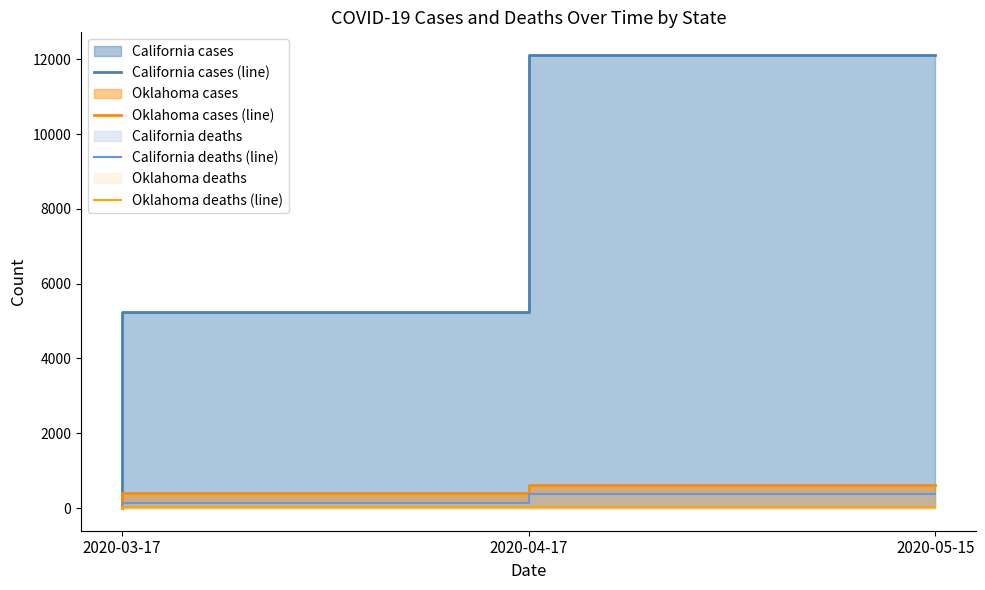

At 2020-04-17, list the series in order from largest to smallest.

California cases (line), Oklahoma cases (line), California deaths (line), Oklahoma deaths (line)